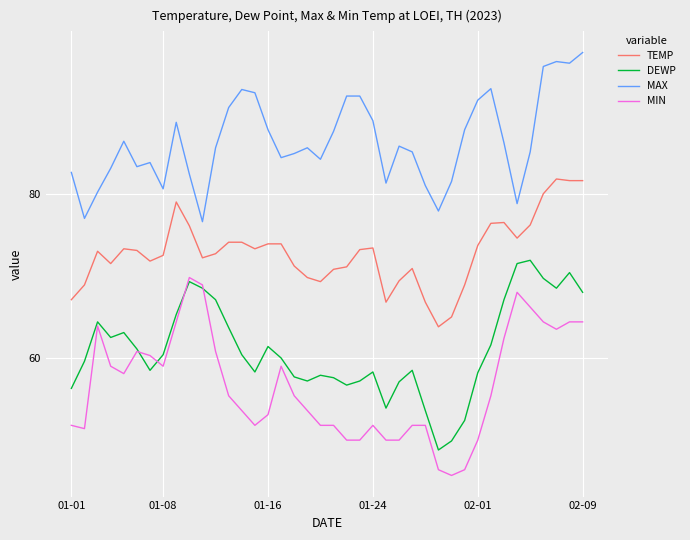

Which series has the largest total across all categories?

MAX